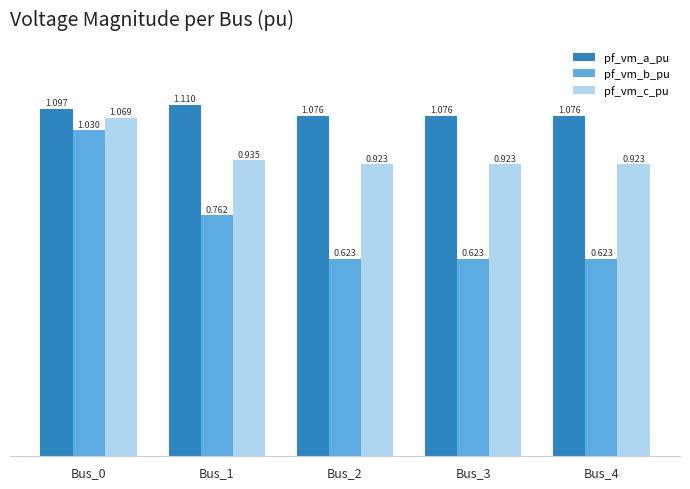

Which series has the largest total across all categories?

pf_vm_a_pu